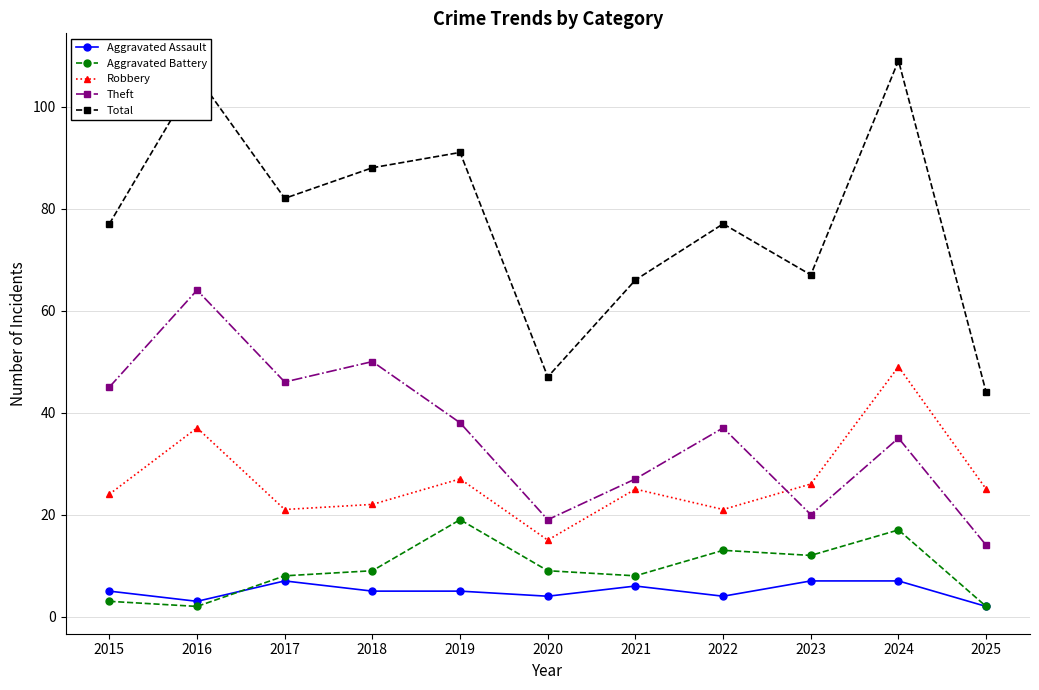

Which series has the largest range (max minus min)?

Total